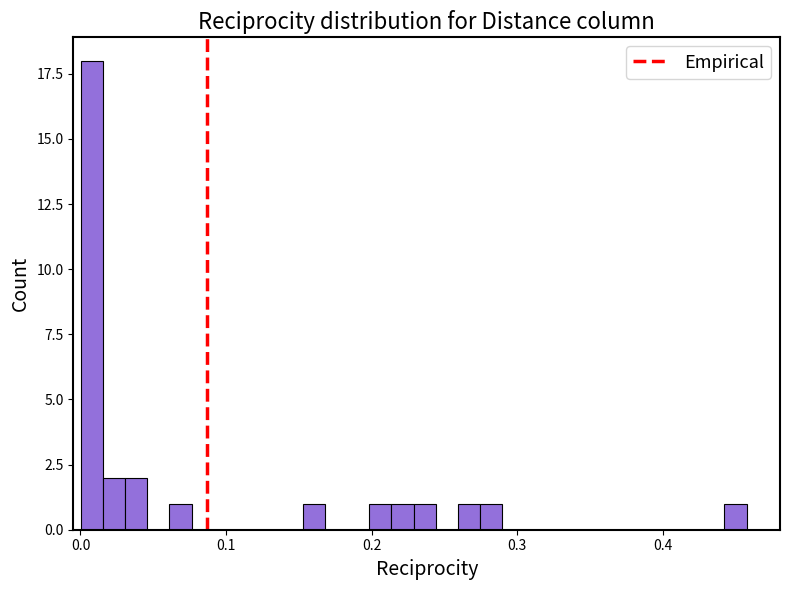

Around what value on the x-axis is the tallest bar? Give the approximate position of its centre, as read against the axis.

0.01